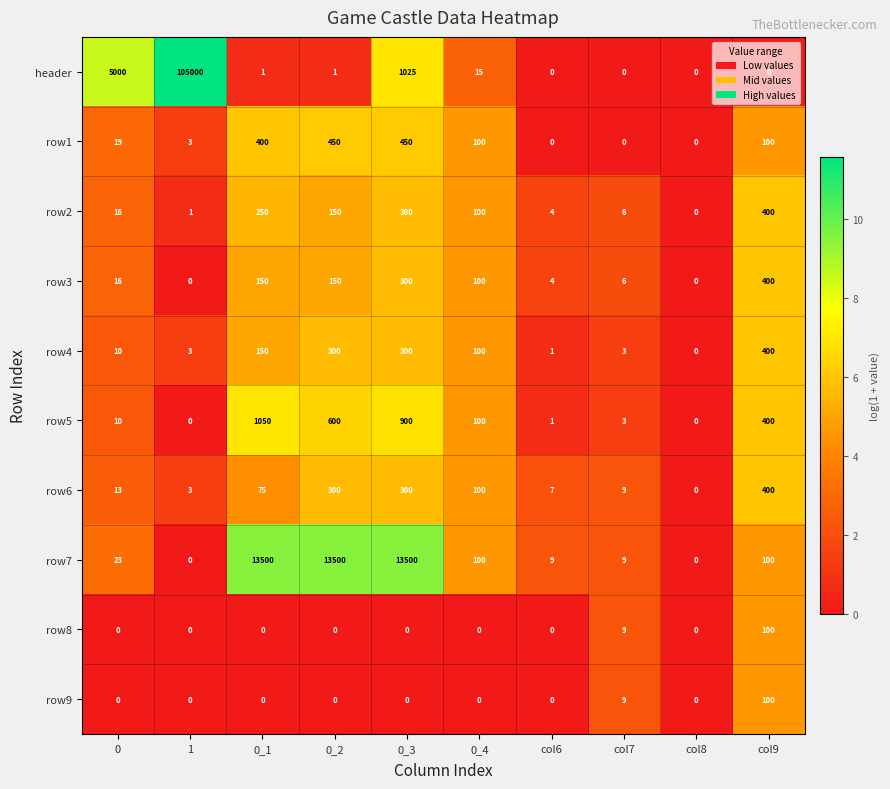

What is the difference between the maximum and minimum values in the row2 series?

400